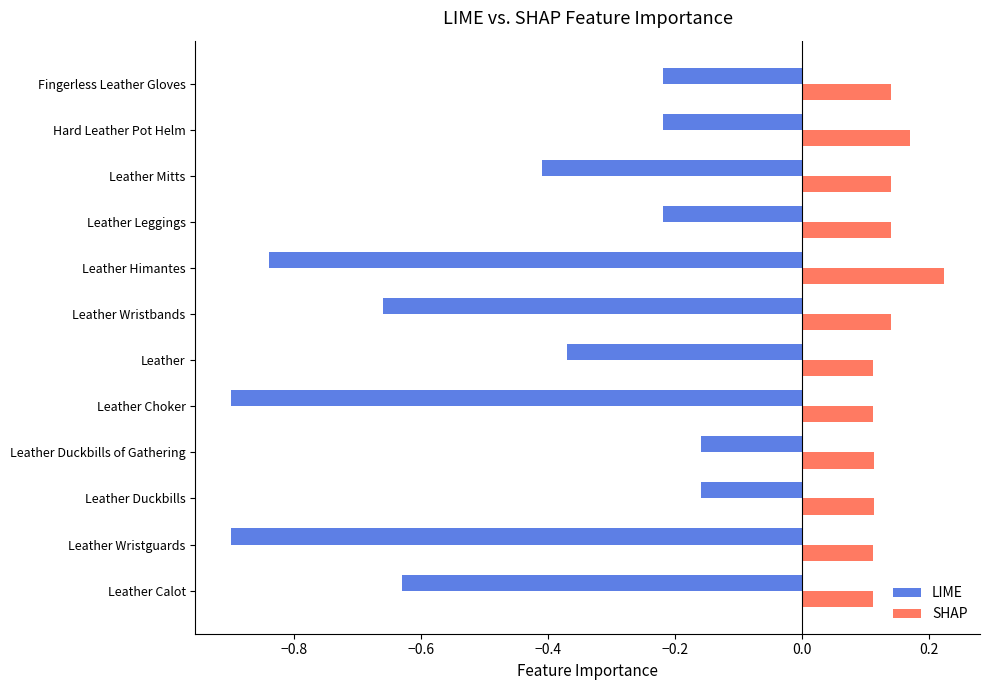

List the series in order of their overall mean, highest first.

SHAP, LIME